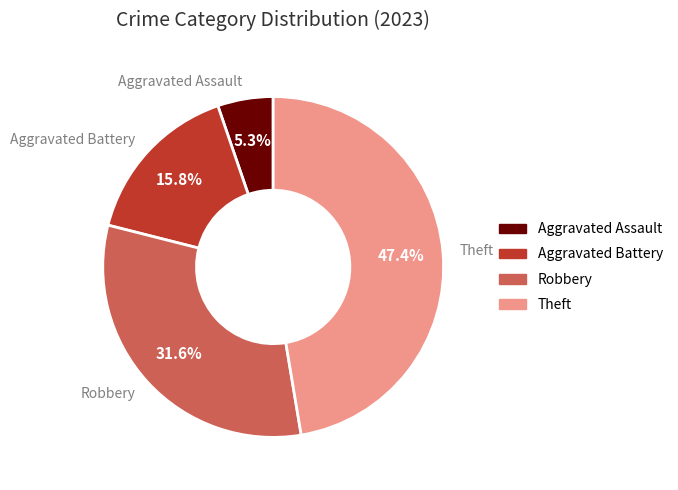

What percentage is the Aggravated Battery slice, to the nearest percent?

16%